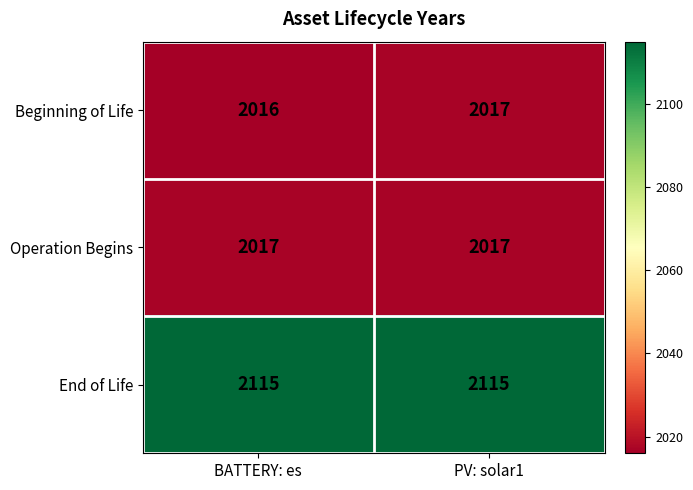

Where is Beginning of Life nearest to the value 2016?

BATTERY: es